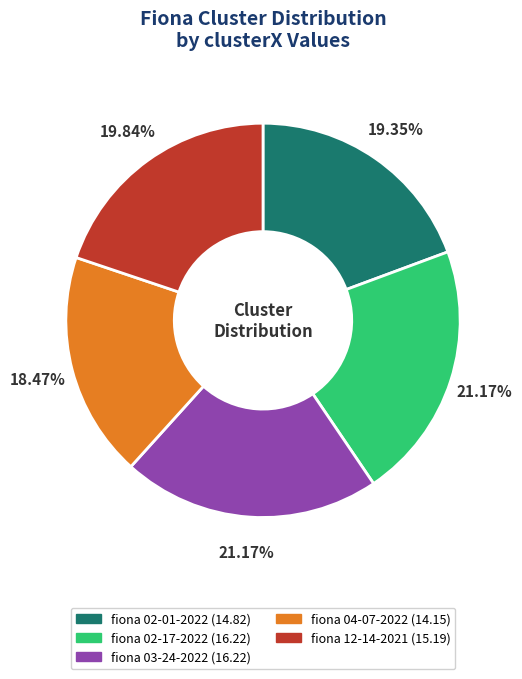

Does any single category account for the majority?

No